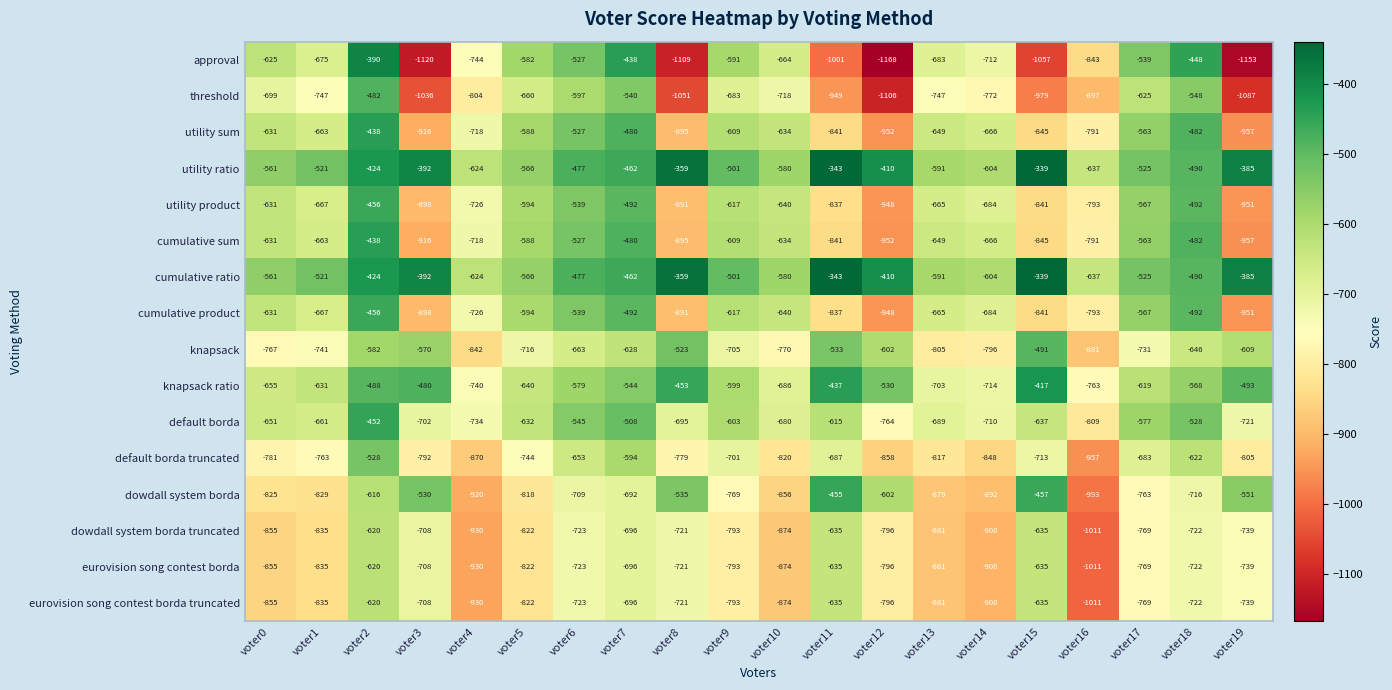

The value of eurovision song contest borda at voter16 is -1011. True or false?

True